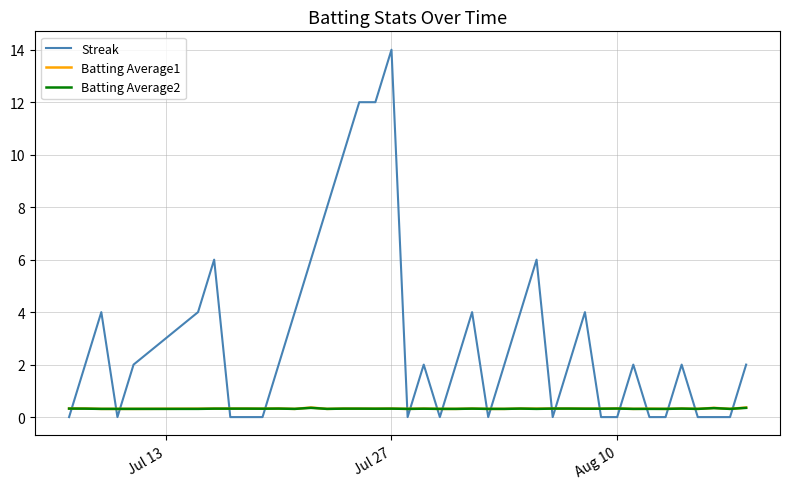

Which series has the largest range (max minus min)?

Streak